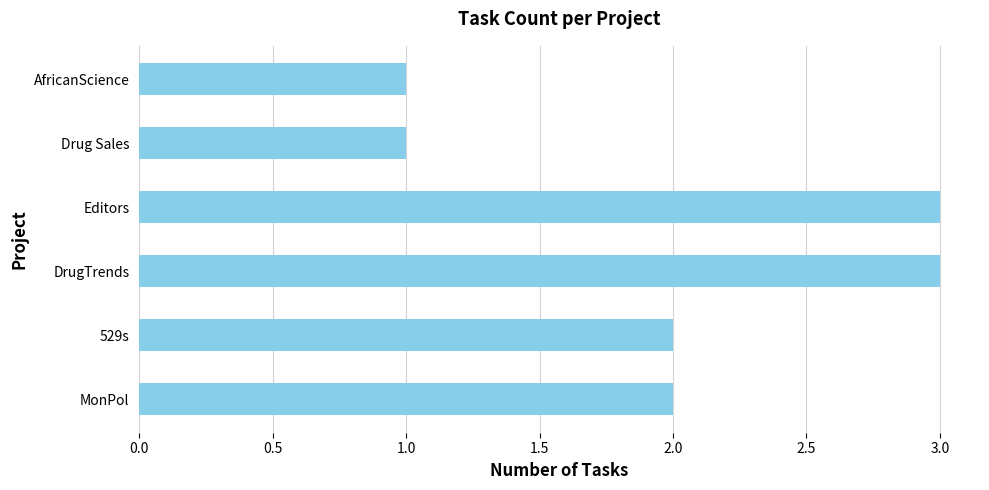

What is the maximum value shown in the chart?

3